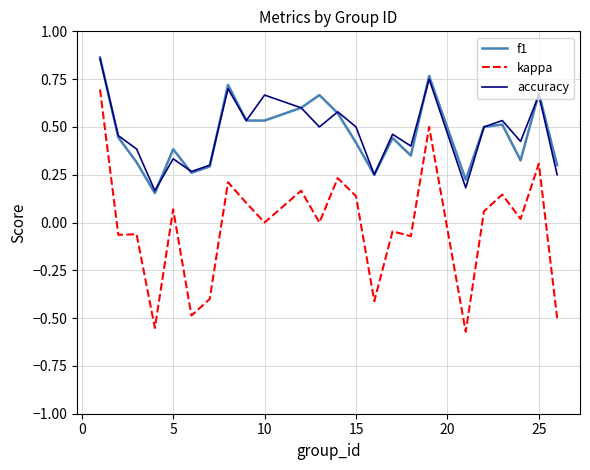

True or false: kappa and accuracy cross at least once.

False